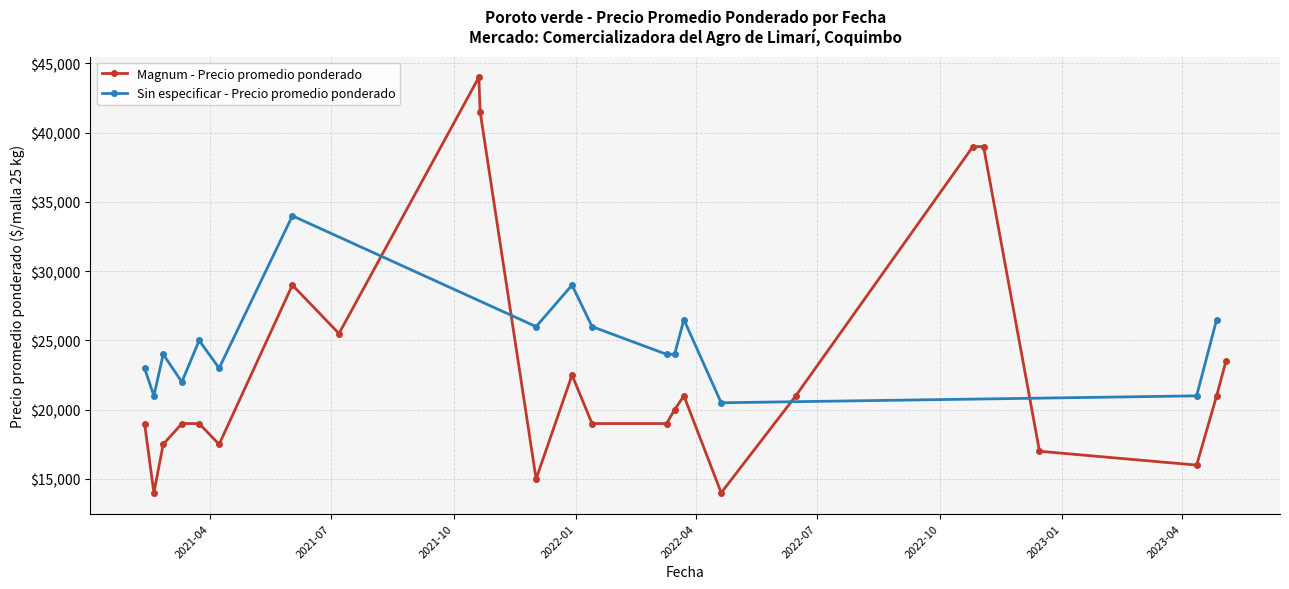

What is the value of the Magnum - Precio promedio ponderado point at the 12th from the left?

22500